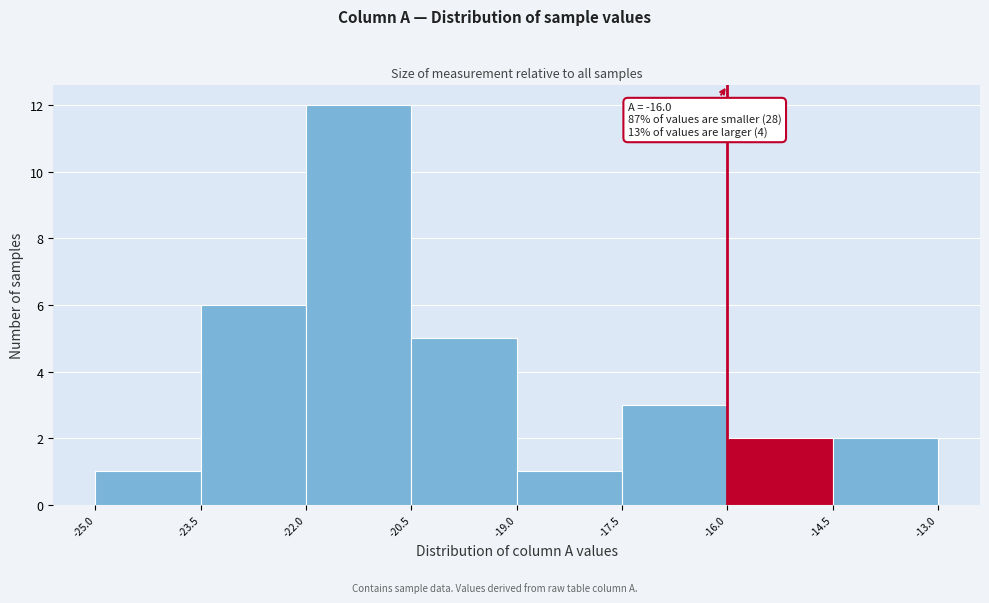

Over which range of the x-axis is the bar tallest?

-22.0 to -20.5